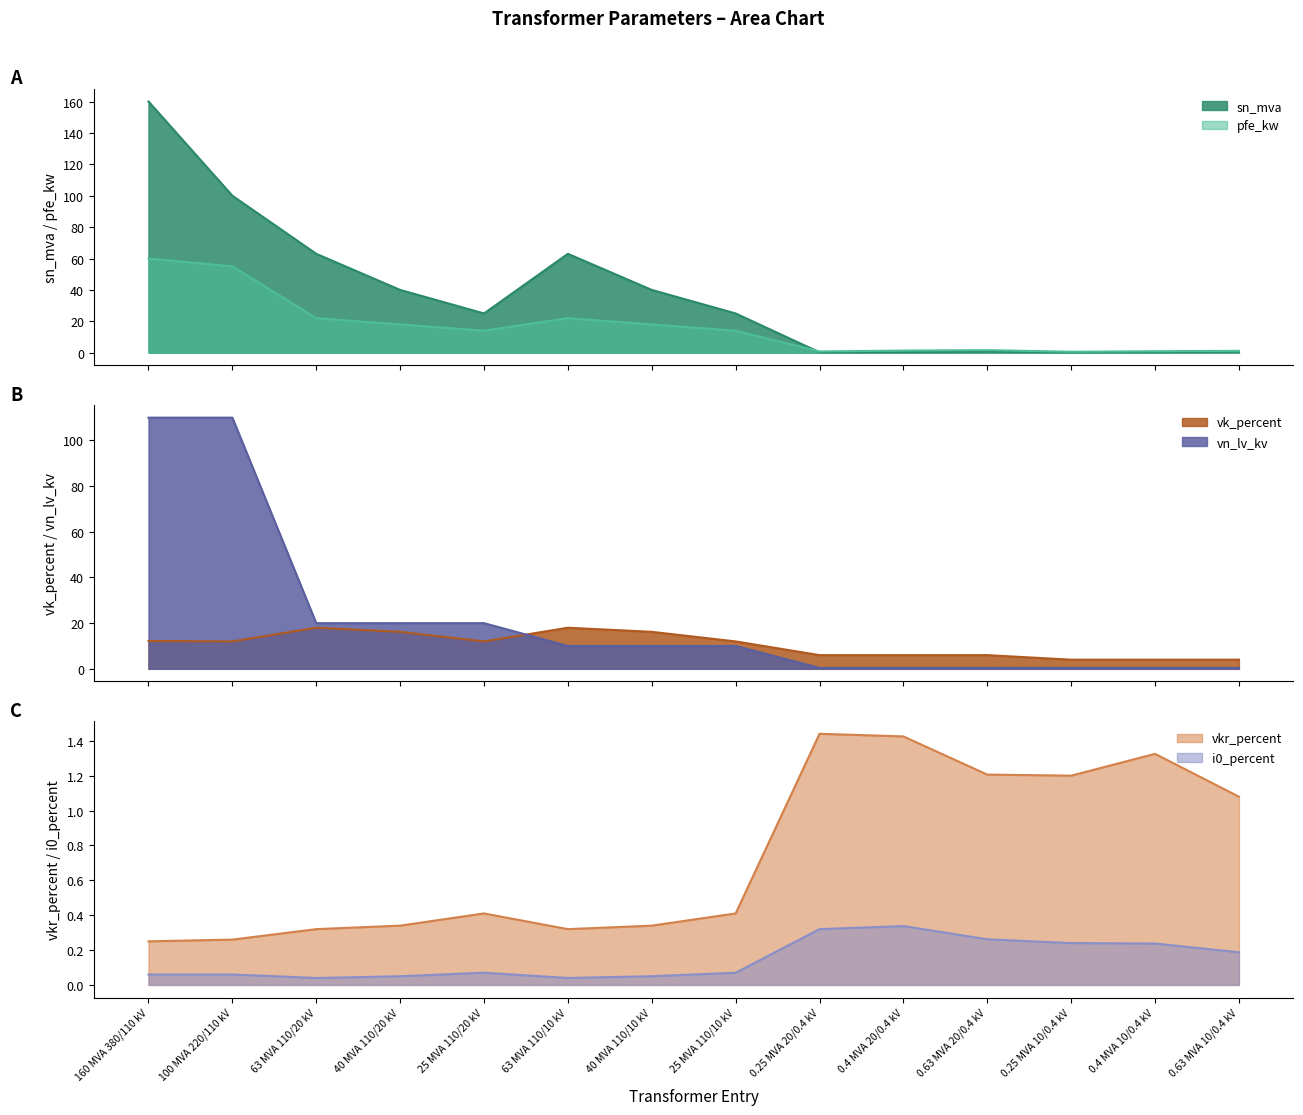

Which has a higher value, 25 MVA 110/10 kV or 100 MVA 220/110 kV?

100 MVA 220/110 kV